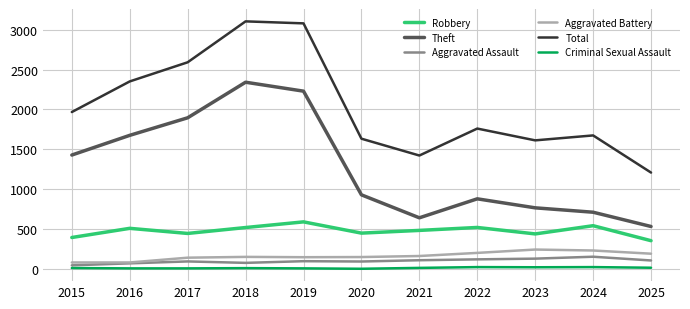

Which series changed the most between 2016 and 2021?

Theft